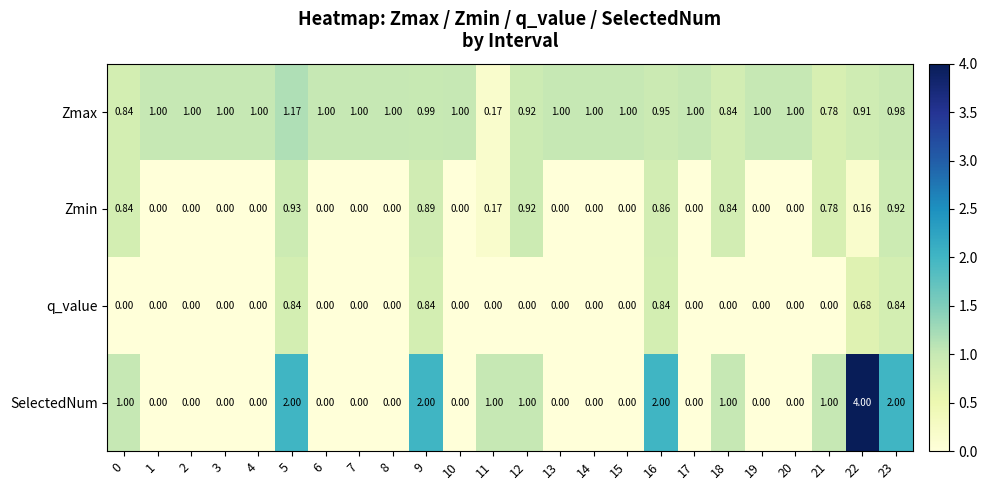

Which series has the widest spread of values?

SelectedNum